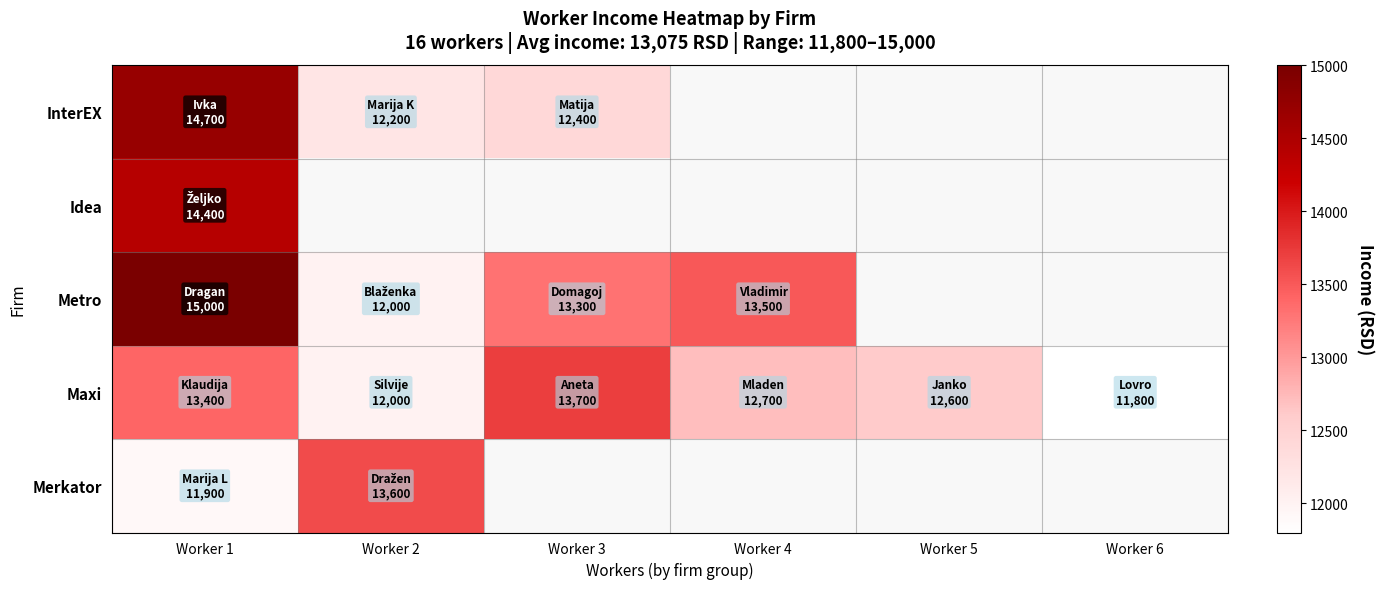

Which series has the largest total across all categories?

Maxi